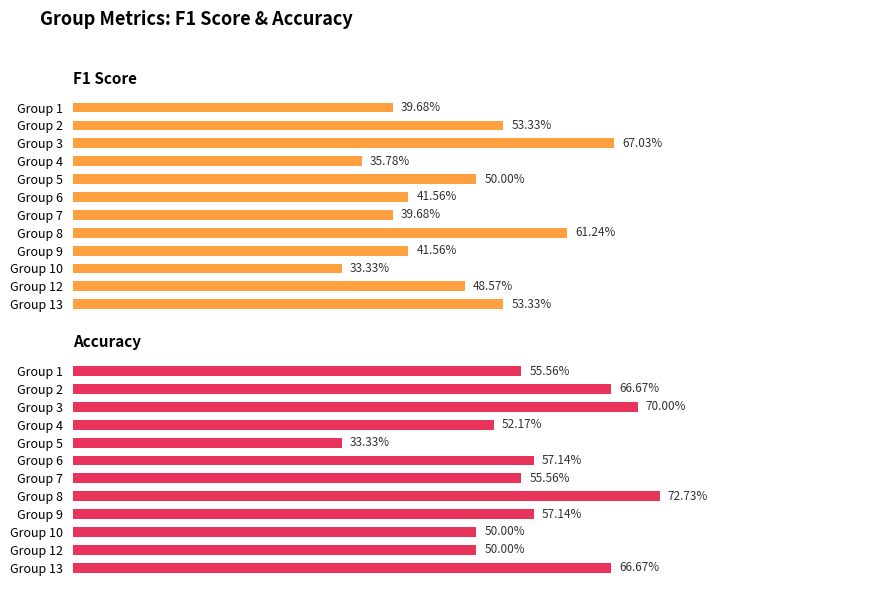

What are all the series names shown in the legend?

F1 Score, Accuracy